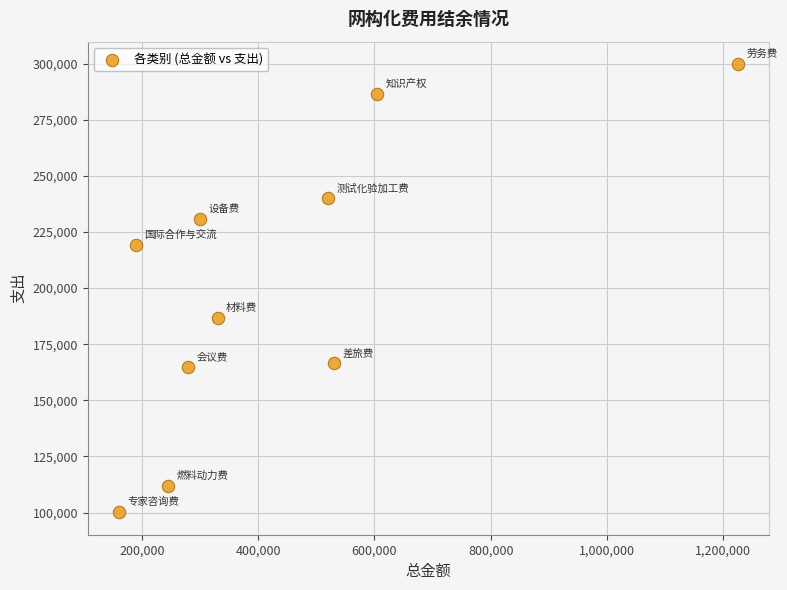

What is the average Y value?

200658.0